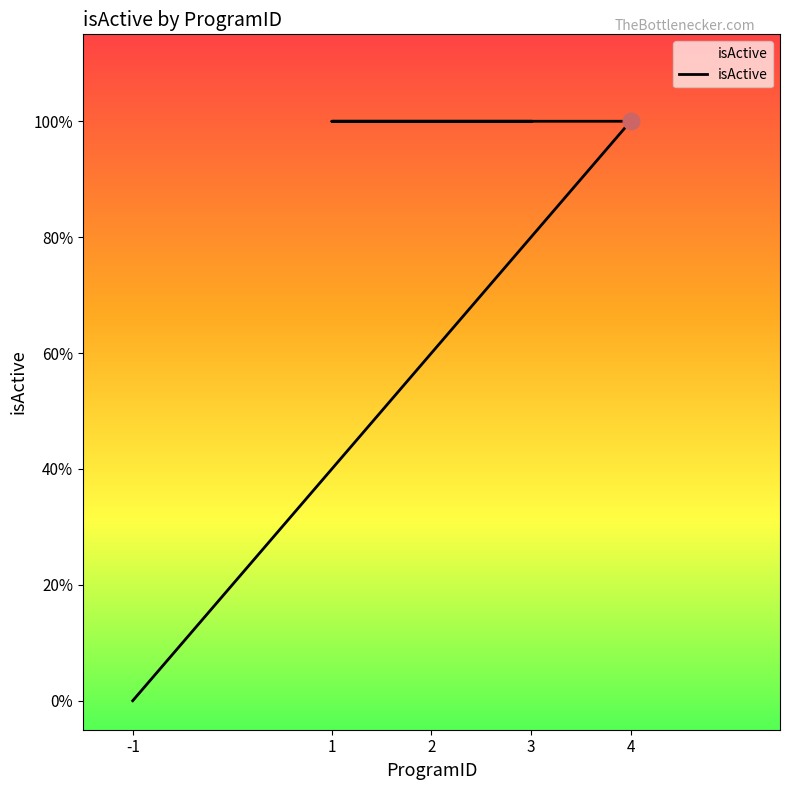

Rank the categories by value from lowest to highest.

-1, 4, 1, 2, 3